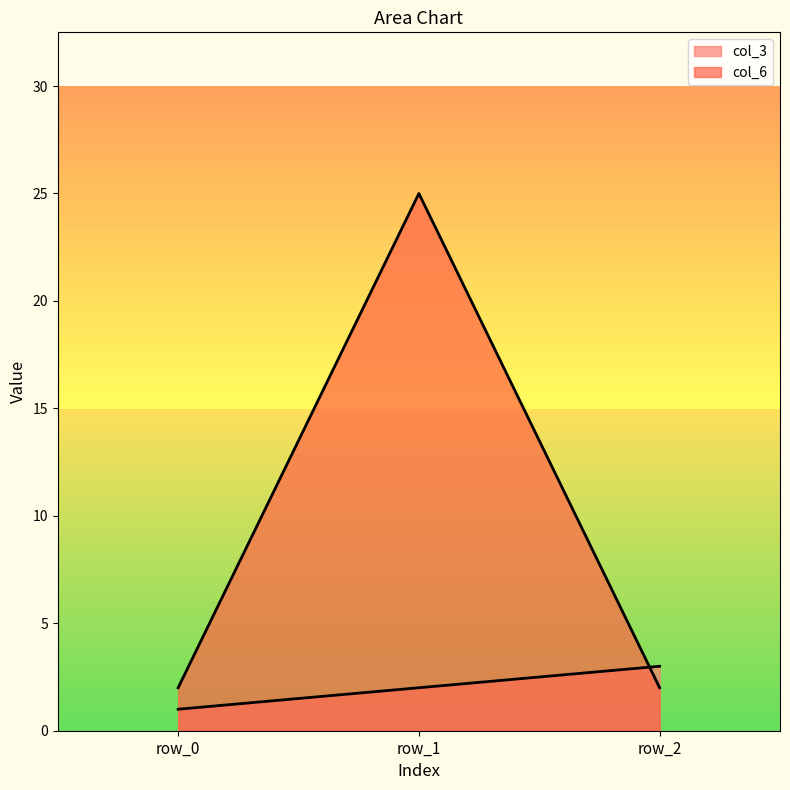

Which label corresponds to the smallest value in the chart?

row_0